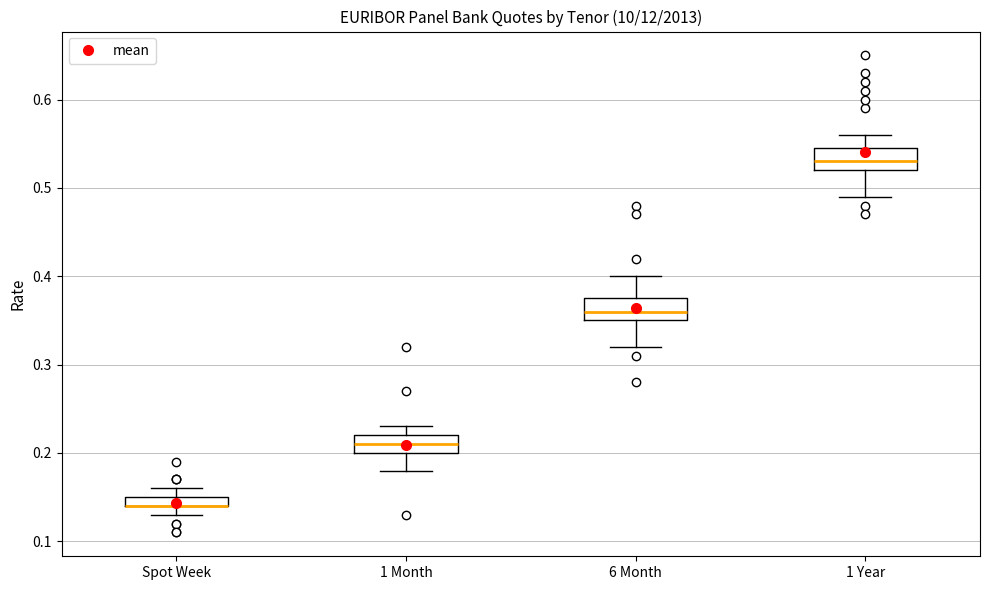

Where is the upper edge of the box for 6 Month on the y-axis? The values are not printed on the chart, so give them approximately, as read against the axis.

0.38